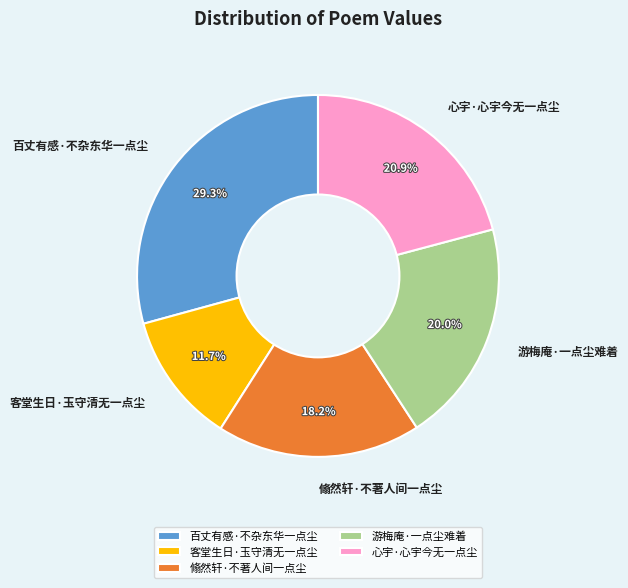

Which slice is the largest?

百丈有感·不杂东华一点尘